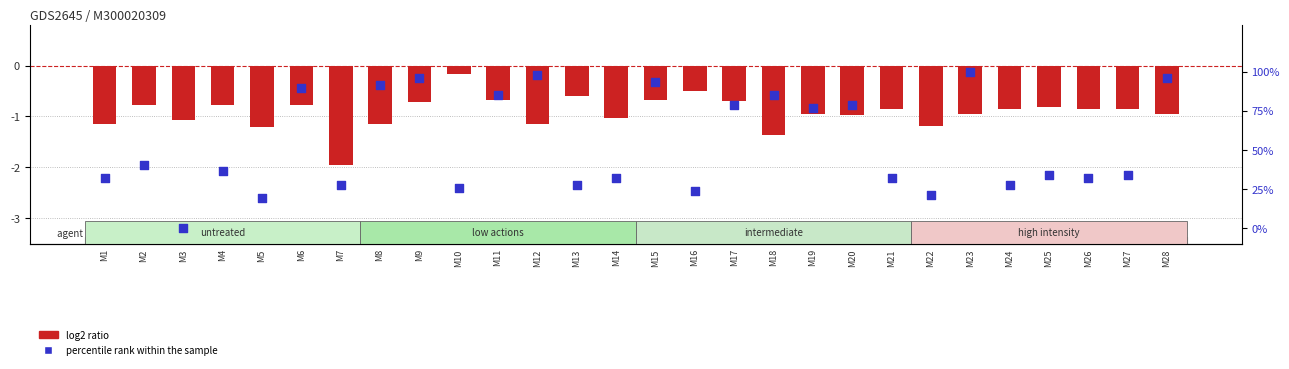

Which series has the widest spread of Y values?

percentile rank within the sample